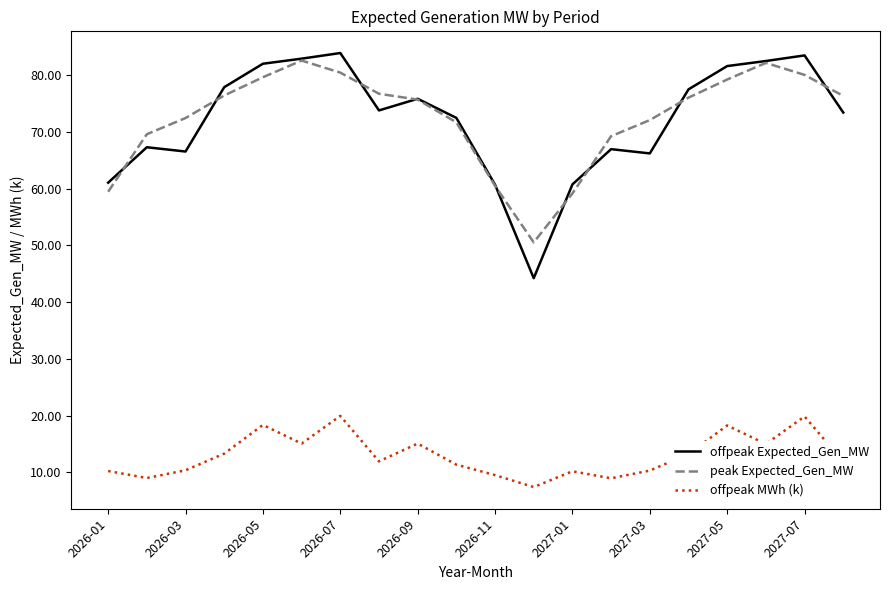

Which series has the largest range (max minus min)?

offpeak Expected_Gen_MW